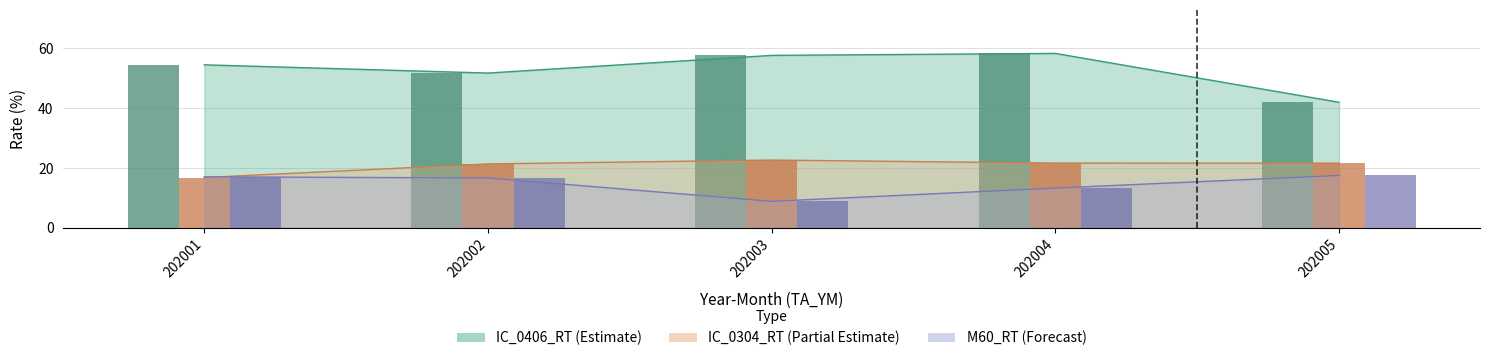

What is the sum of the IC_0406_RT values at 202004 and 202005?

100.1